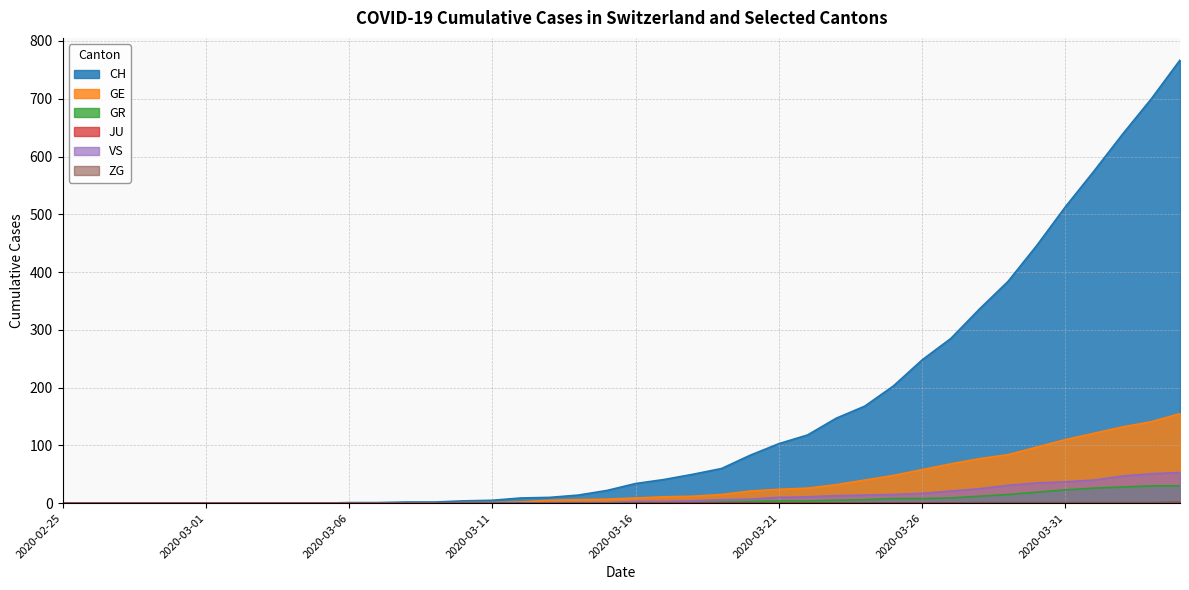

At which label is ZG closest to 1?

2020-03-28